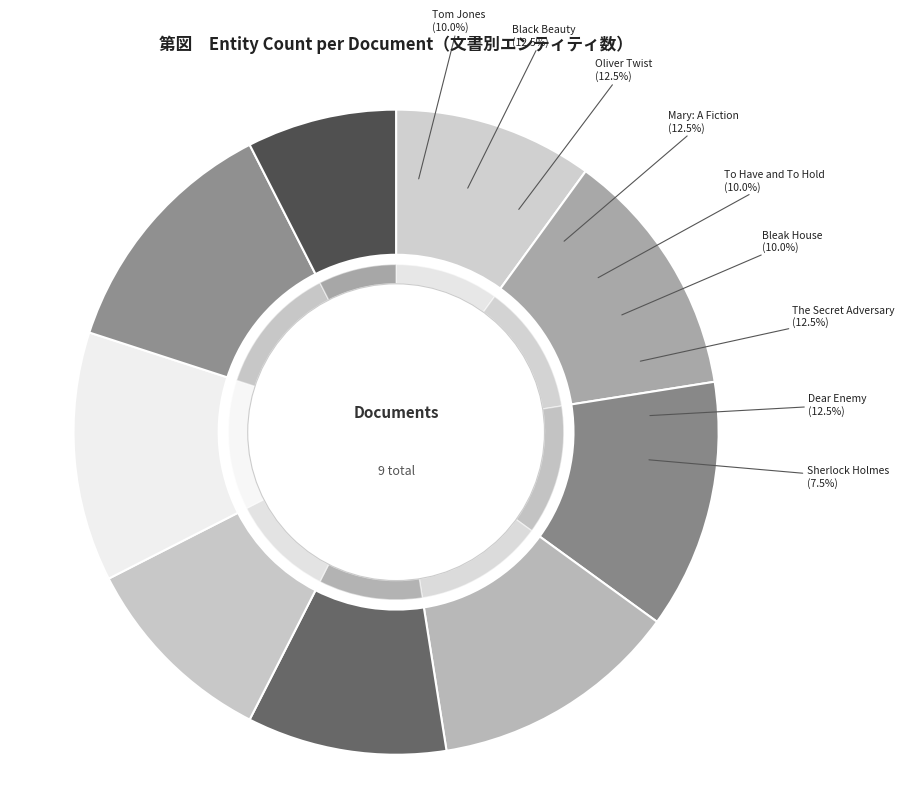

What is the largest slice in the pie chart?

black_beauty